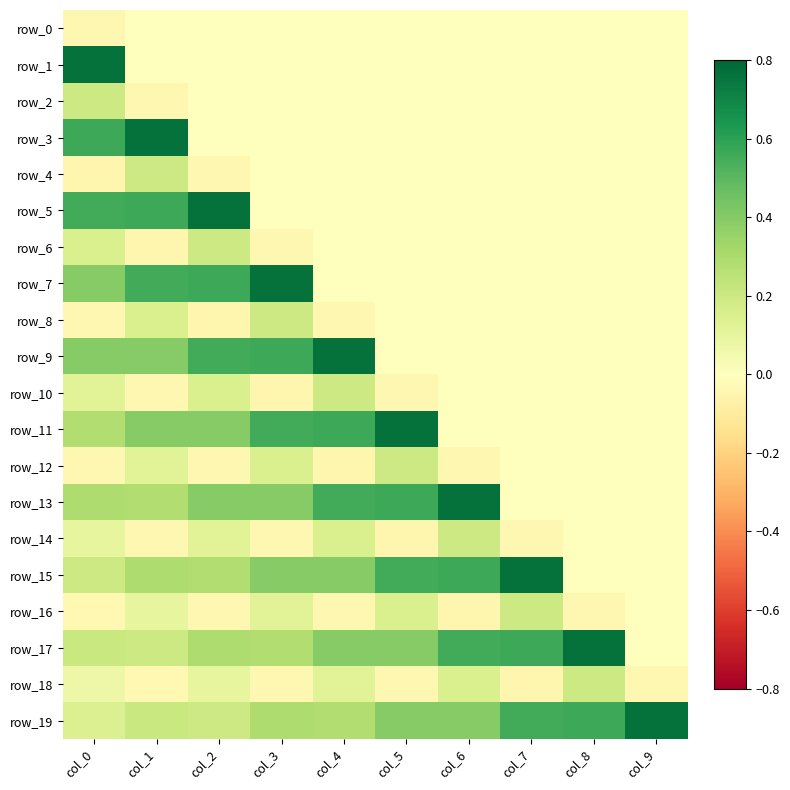

Is it true that row_18 equals 0.3 at col_6?

False